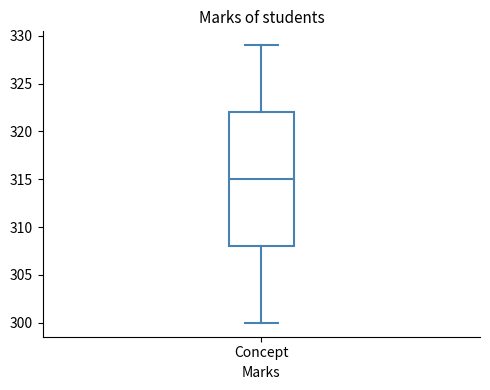

Read this box plot against the y-axis: the position of the median line, the range covered by the box, and the ends of both whiskers. The values are not printed on the chart, so give them approximately, as read against the axis.

median 315, box 308 to 322, whiskers 300 to 329